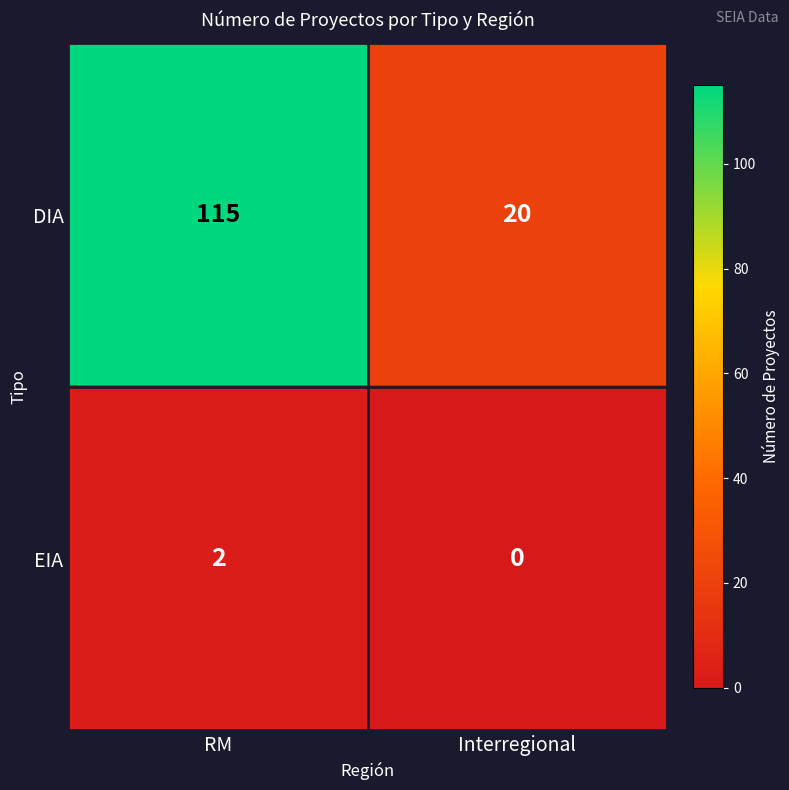

Which category has the highest value across all series?

RM